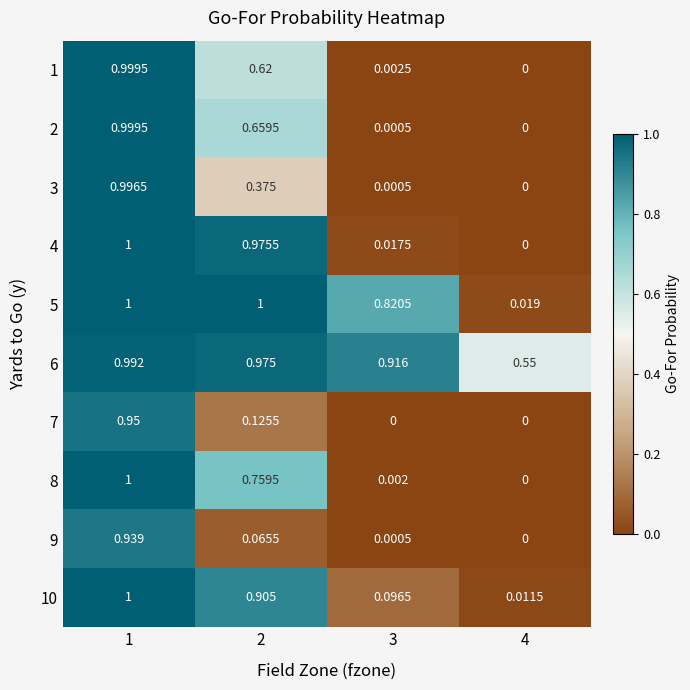

Count the number of categories in the chart.

4